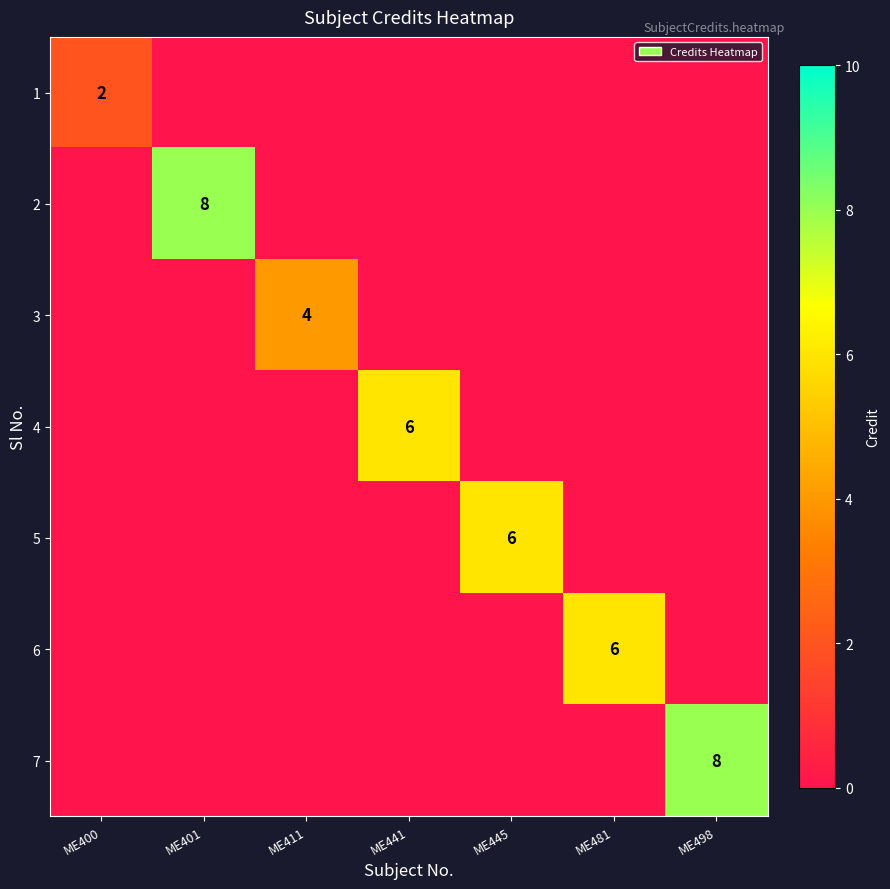

List the labels in order of 3 value, largest first.

ME411, ME400, ME401, ME441, ME445, ME481, ME498